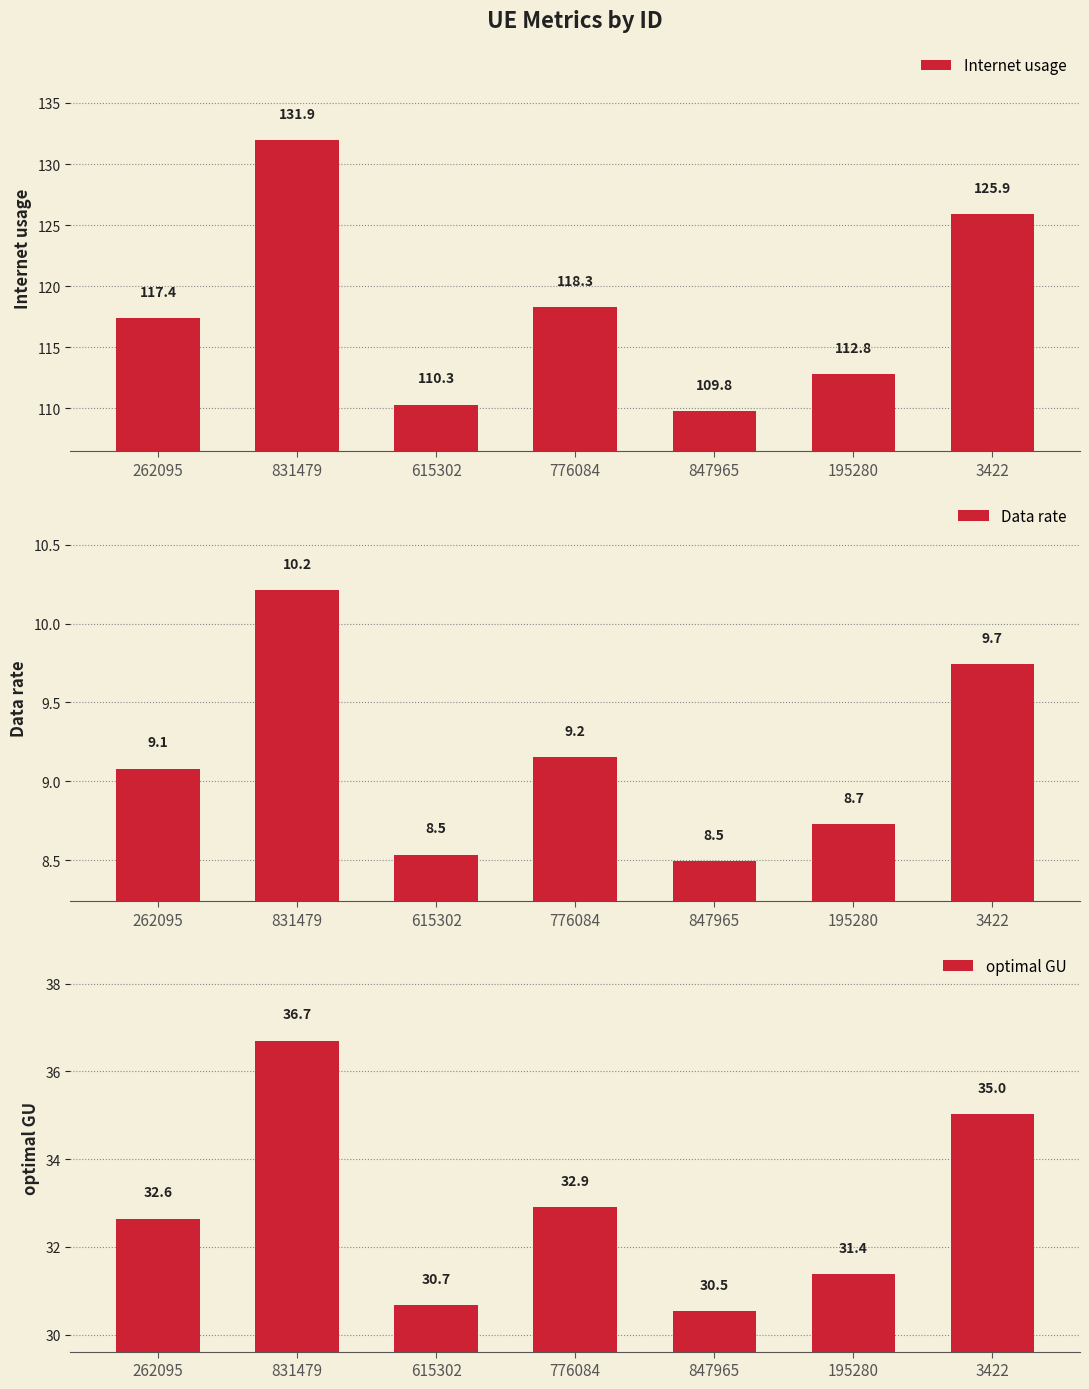

What is the label of the 2nd bar from the left?

831479